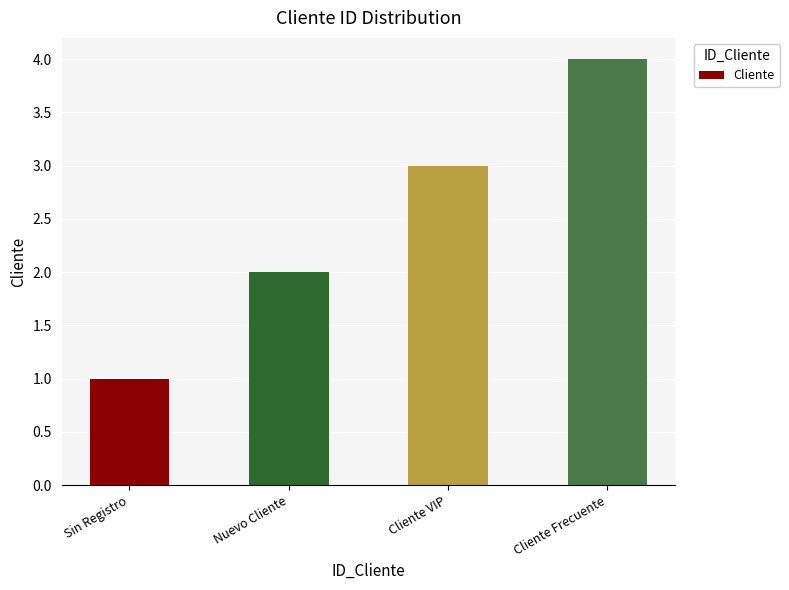

List the labels in order of value, largest first.

Cliente Frecuente, Cliente VIP, Nuevo Cliente, Sin Registro